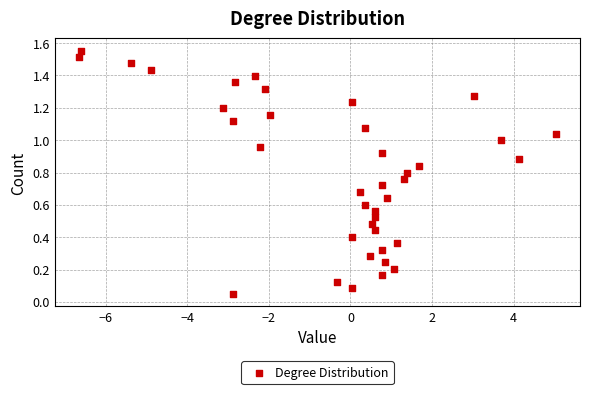

What is the range of X values (max minus min)?

11.7